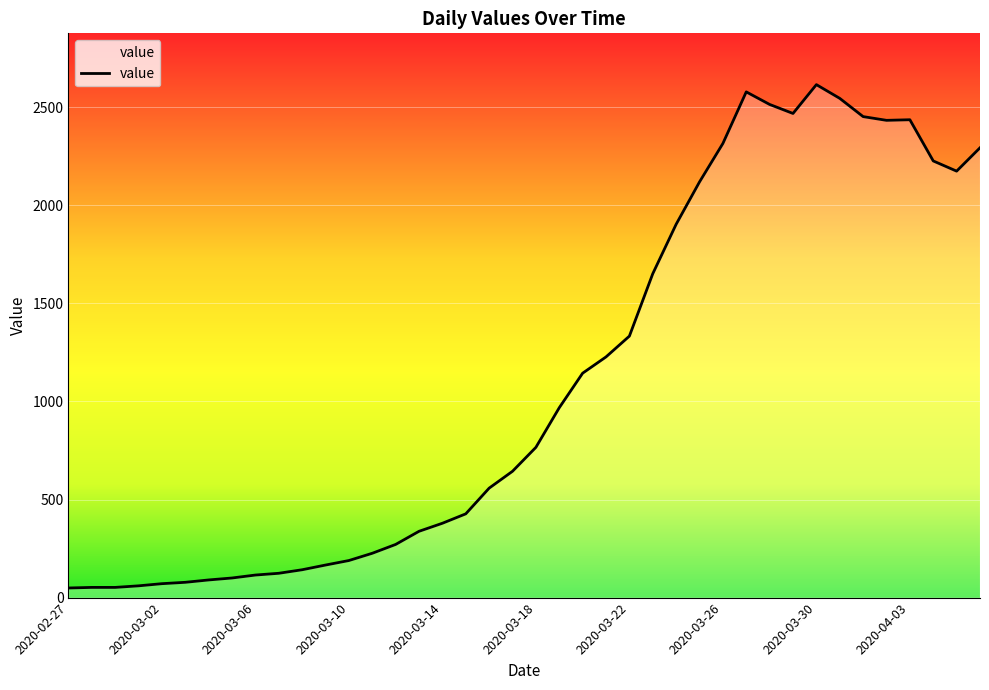

How many series are shown in this chart?

1